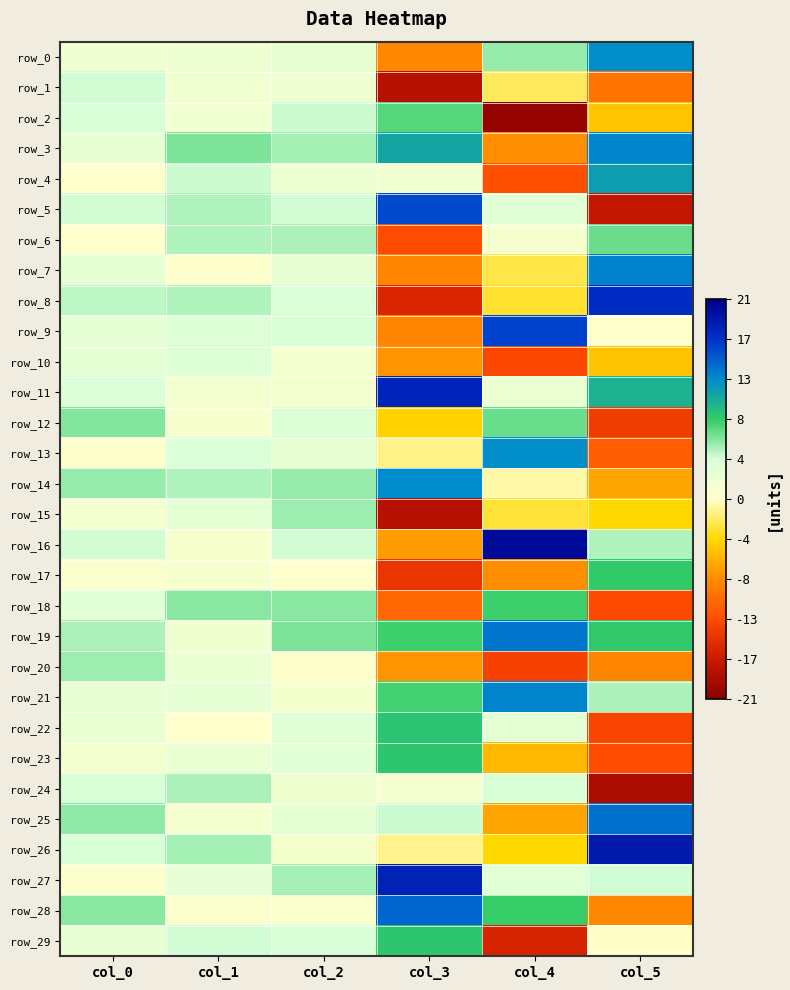

What is the difference between the highest and lowest values at col_0?

6.2